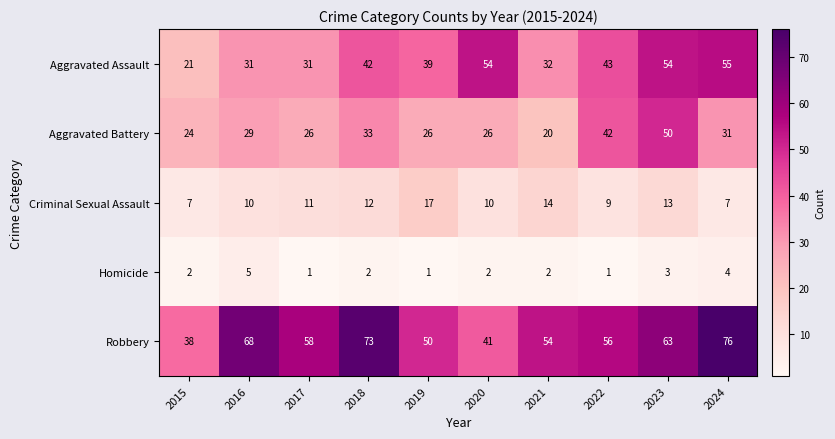

At which label is Criminal Sexual Assault closest to 12?

2018